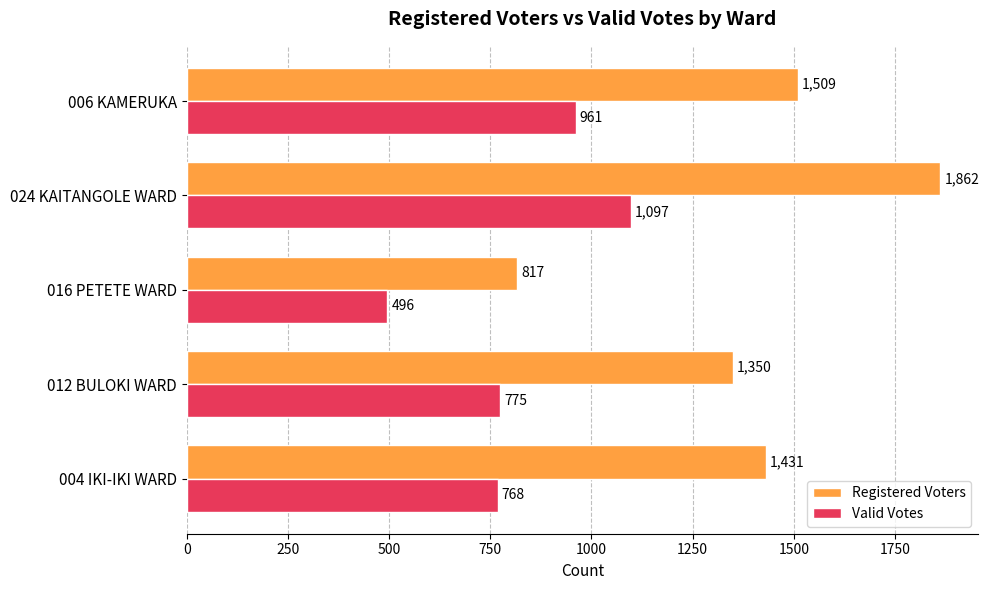

Where is Valid Votes nearest to the value 796?

012 BULOKI WARD